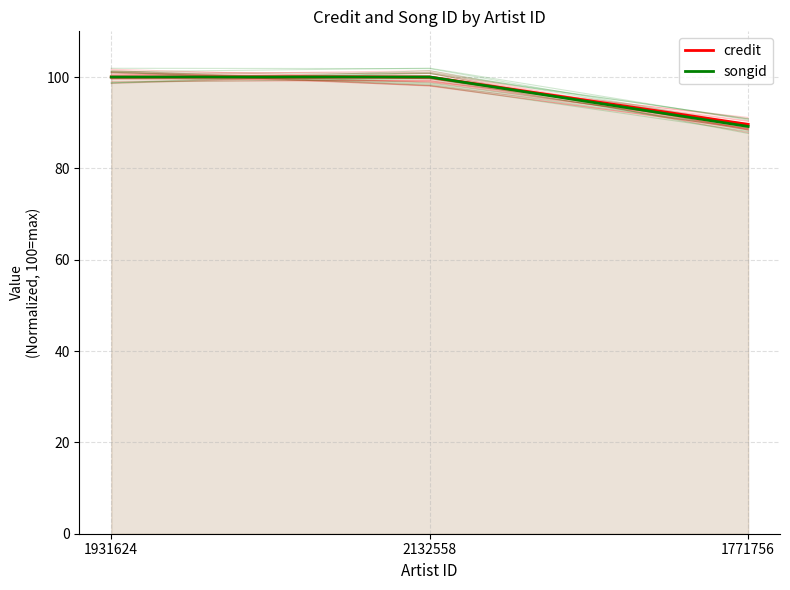

The value of songid at 2132558 is 100.0. True or false?

True